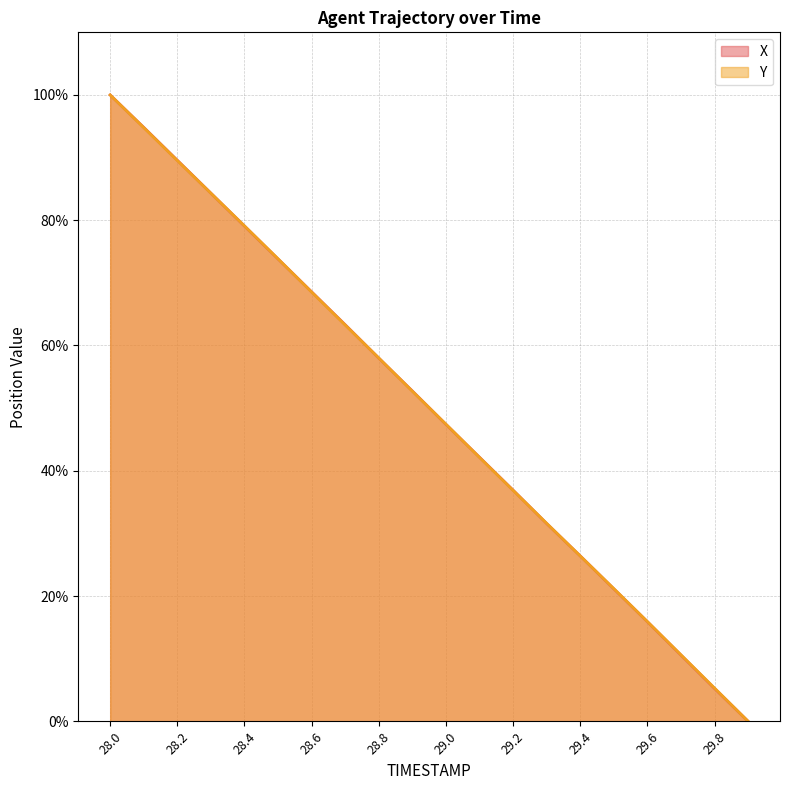

Which series has the largest total across all categories?

X